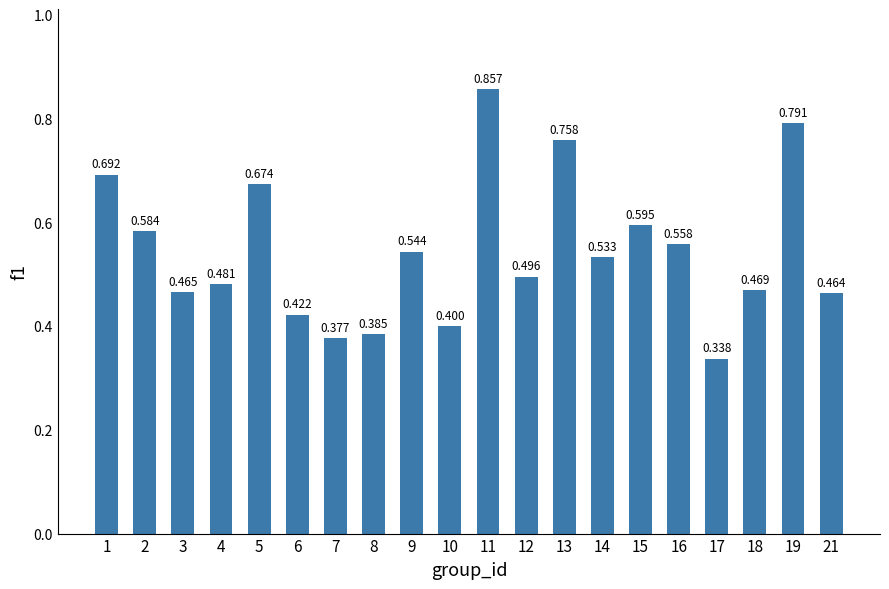

What is the change in value from 8 to 13?

+0.4